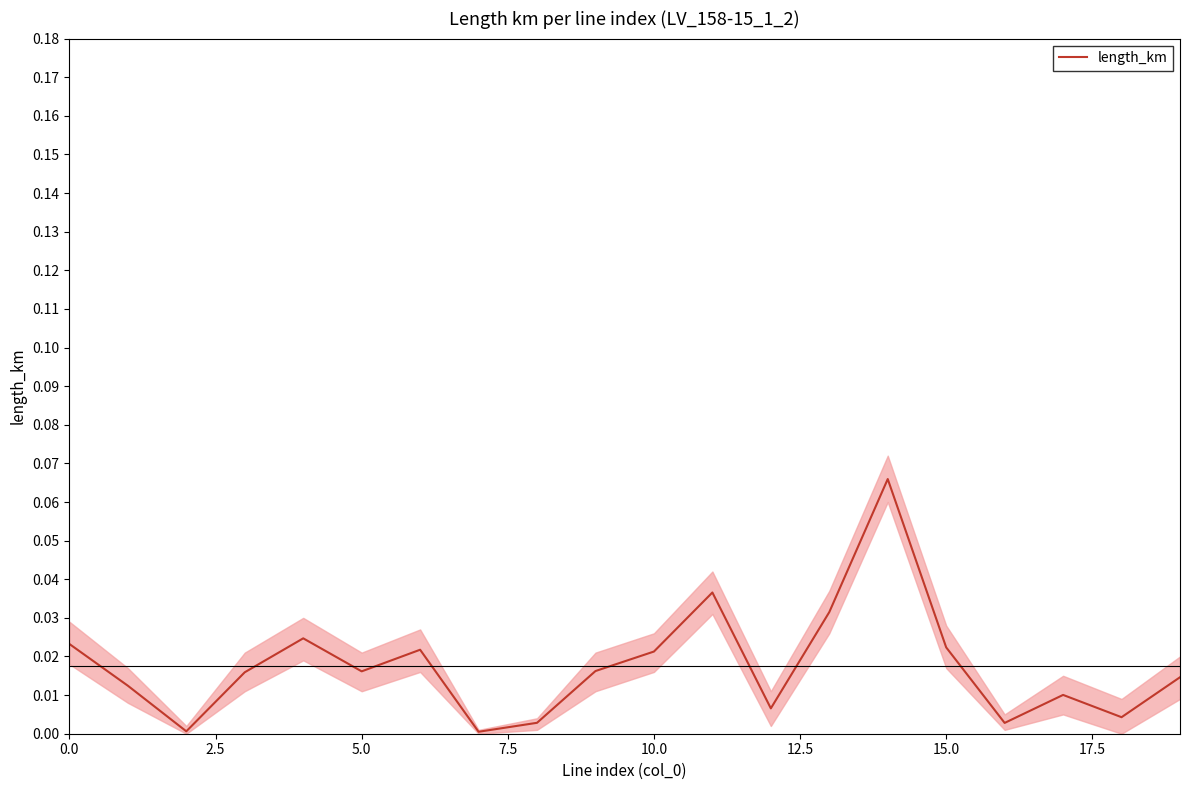

Is it true that the value at 2.5 is 0.0?

True